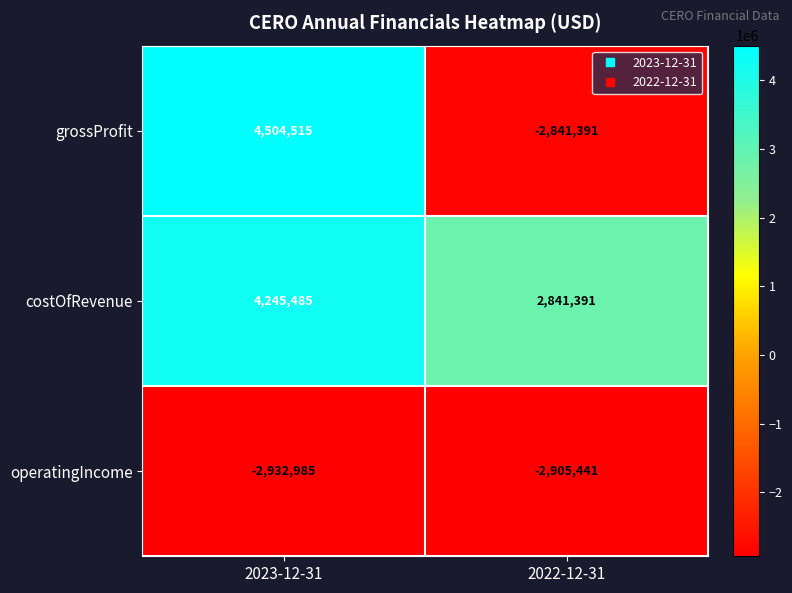

Which series has the widest spread of values?

grossProfit